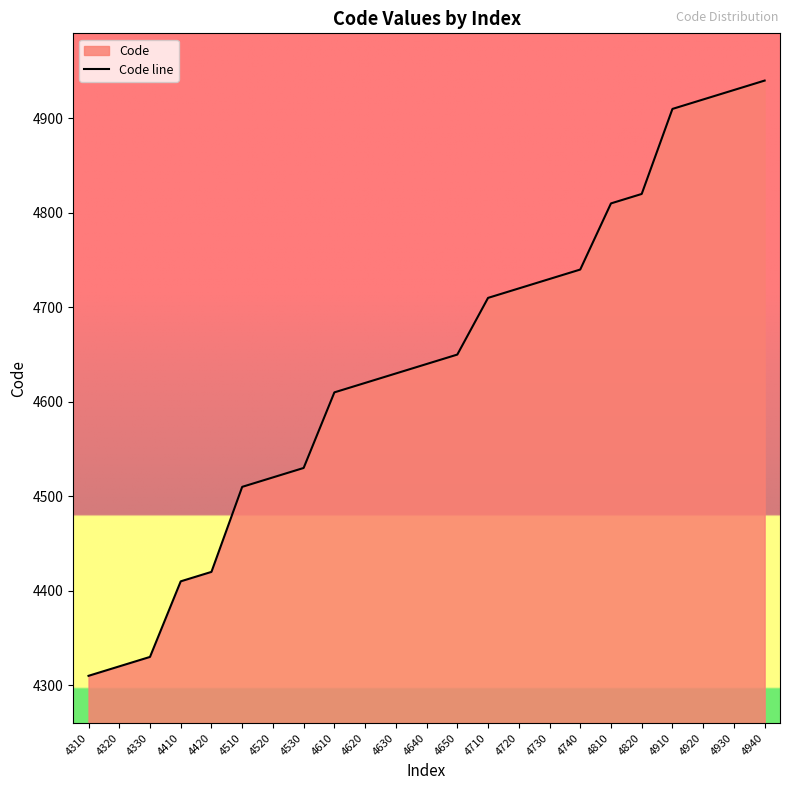

What is the ratio of the value at 4650 to the value at 4610?

1.0